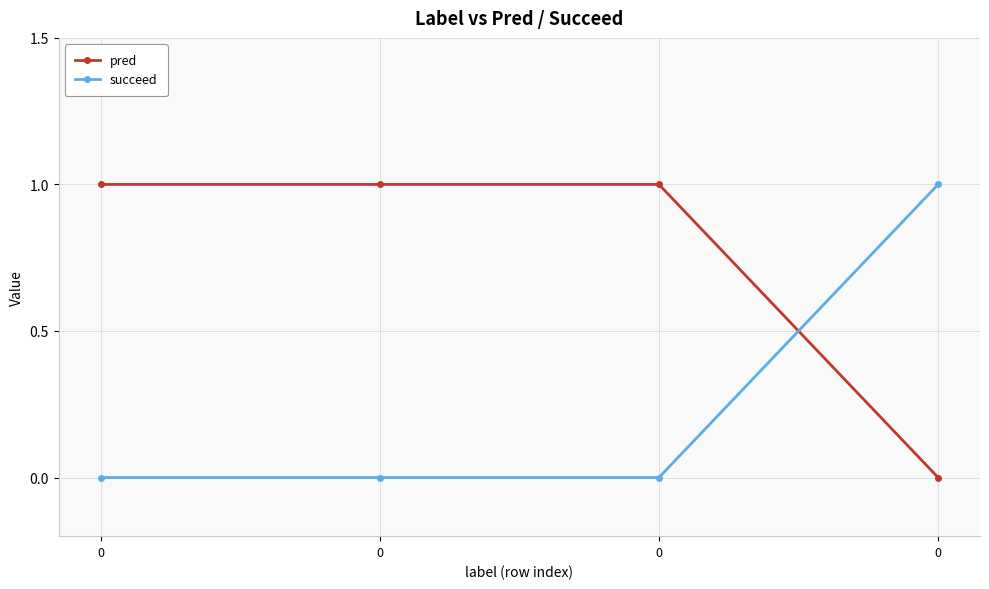

How many categories are shown in the chart?

4